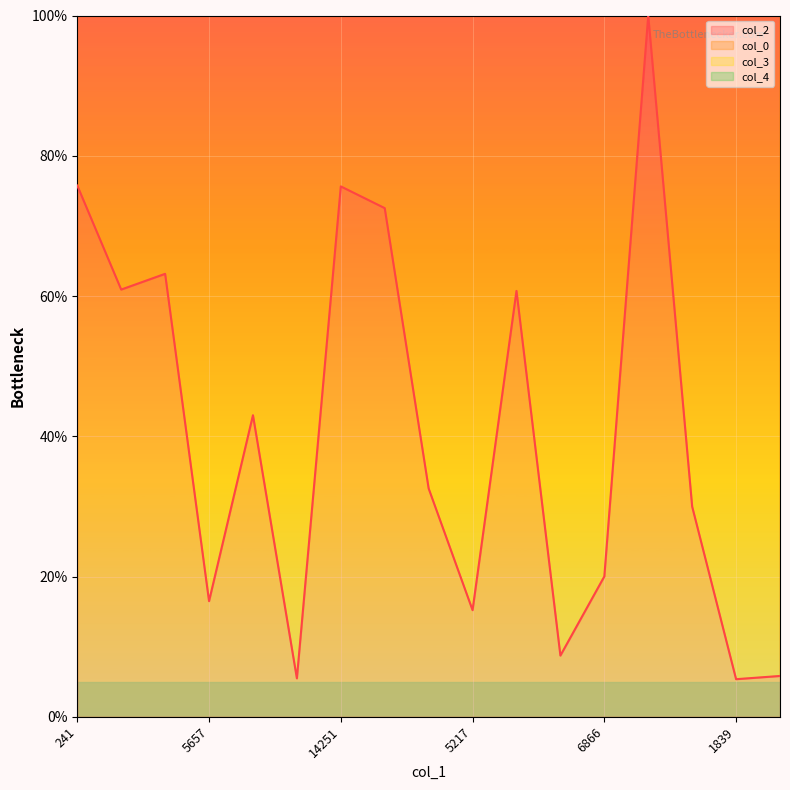

What is the lowest value of the col_2 series?

5.4